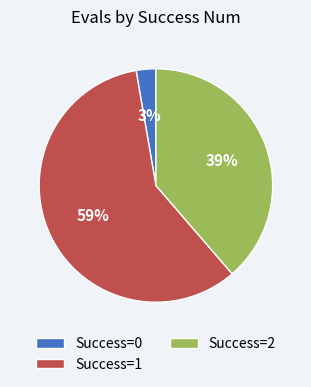

Which slice represents more than half of the pie?

Success=1